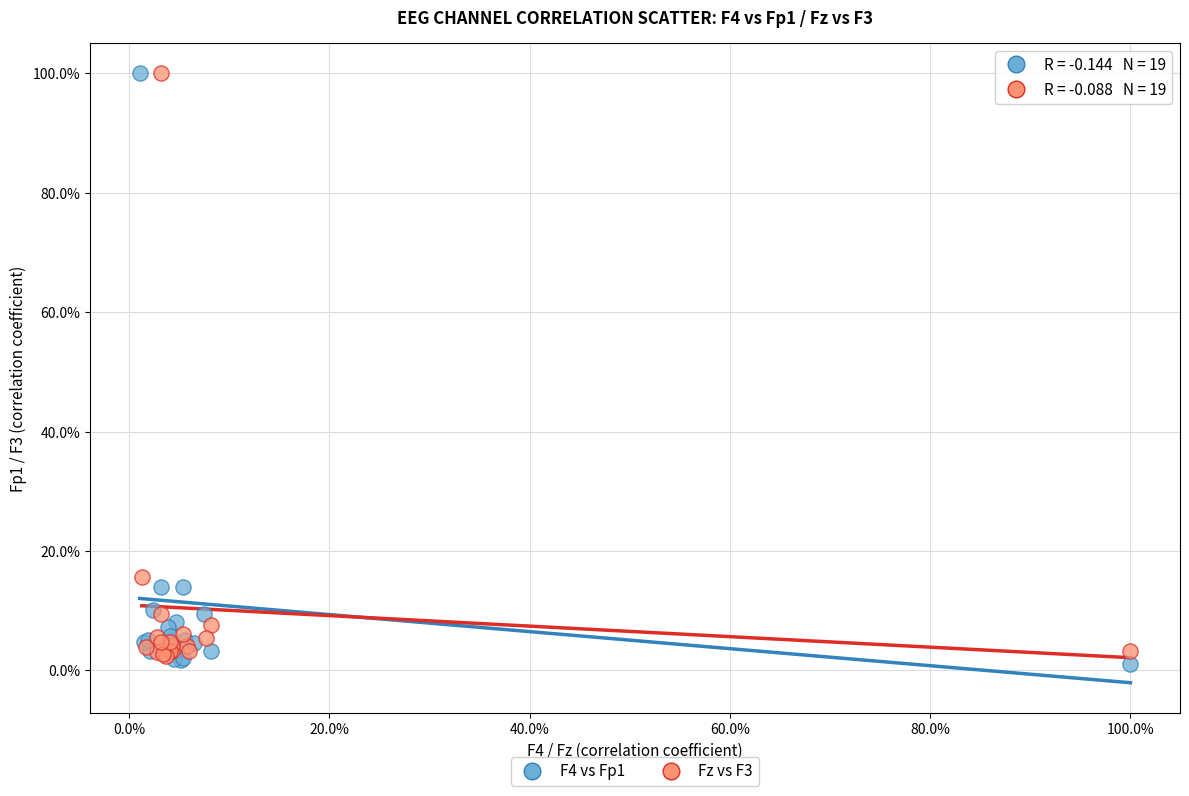

What are all the series names shown in the legend?

F4 vs Fp1, Fz vs F3